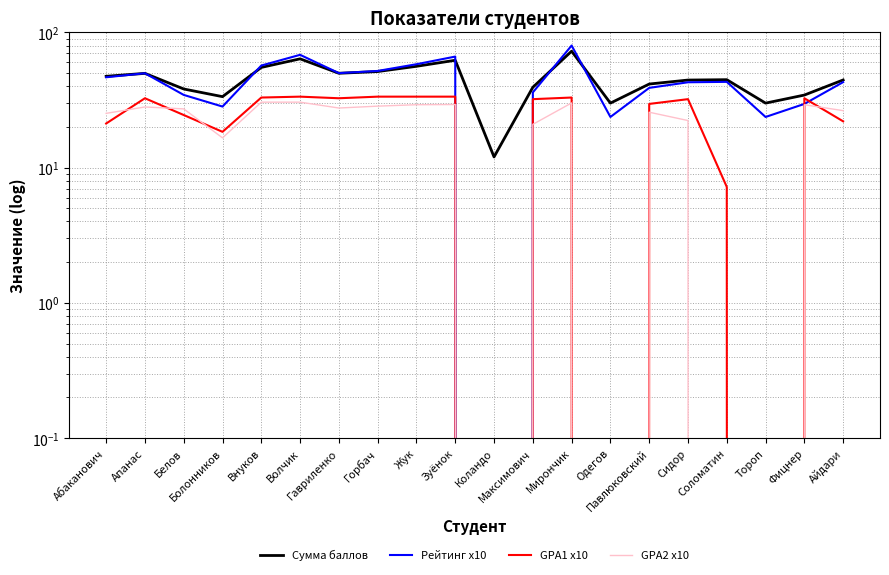

Does the chart have visible grid lines?

Yes